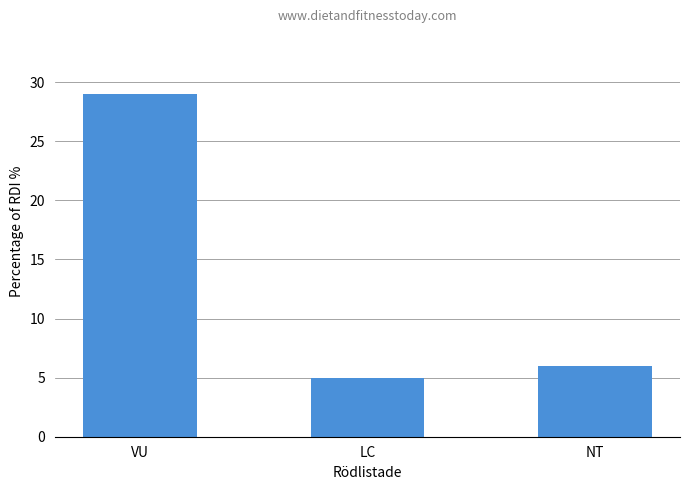

Which category has the lowest value across all series?

LC